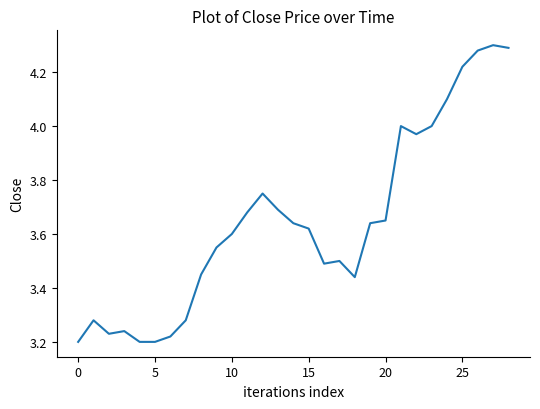

What is the difference between the maximum and minimum values?

1.1